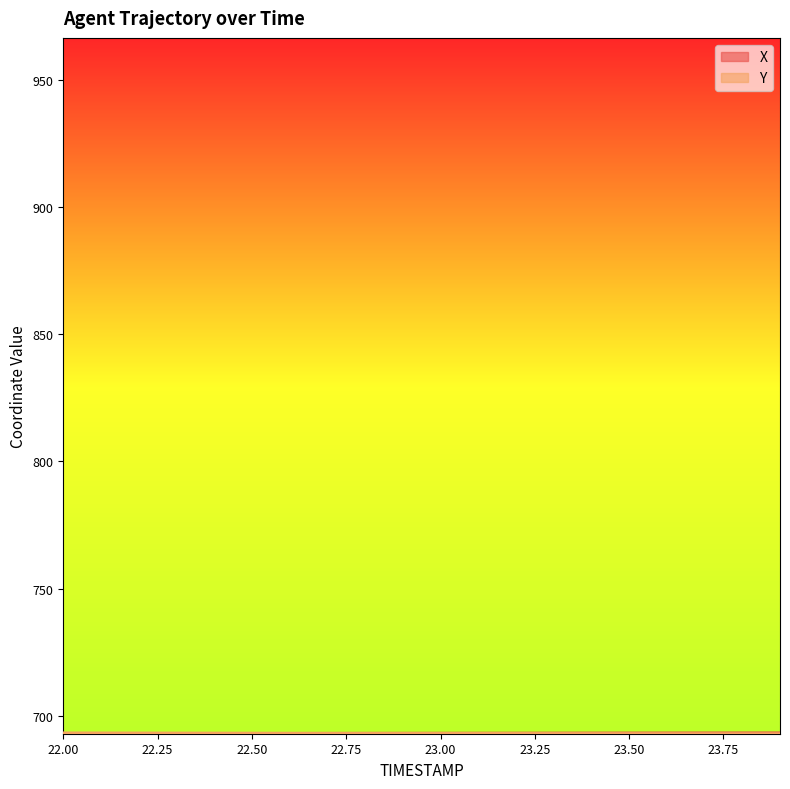

Reading right to left, list all the values displayed in this chart.

X: 23.9=693.4	23.8=693.4	23.7=693.4	23.6=693.3	23.5=693.3	23.4=693.3	23.3=693.3	23.2=693.3	23.1=693.3	23.0=693.2	22.9=693.2	22.8=693.2	22.7=693.2	22.6=693.2	22.5=693.1	22.4=693.1	22.3=693.1	22.2=693.1	22.1=693.1	22.0=693.0
Y: 23.9=693.0	23.8=693.1	23.7=693.1	23.6=693.1	23.5=693.1	23.4=693.1	23.3=693.1	23.2=693.2	23.1=693.2	23.0=693.2	22.9=693.2	22.8=693.2	22.7=693.2	22.6=693.3	22.5=693.3	22.4=693.3	22.3=693.3	22.2=693.3	22.1=693.4	22.0=693.4